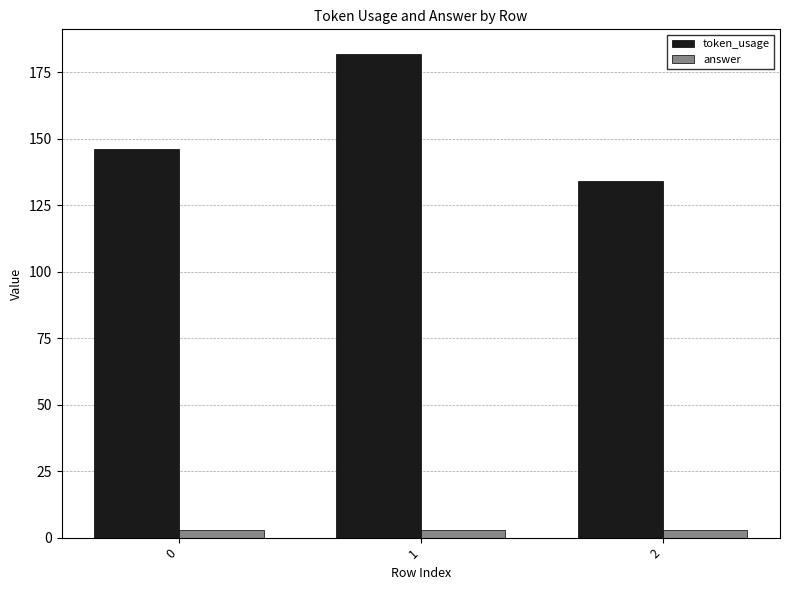

Count the number of categories in the chart.

3